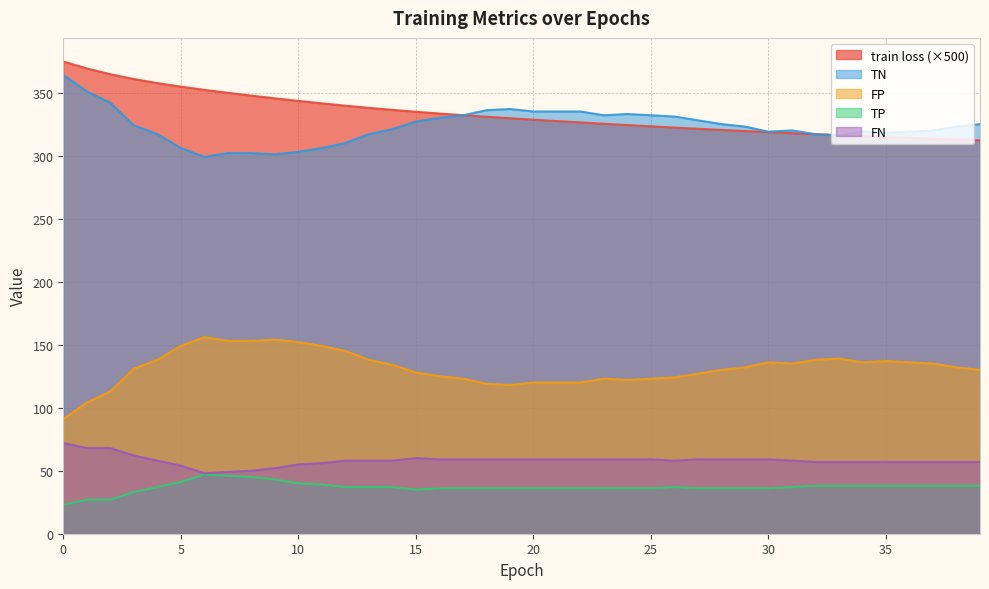

True or false: TP and TN intersect in this chart.

False